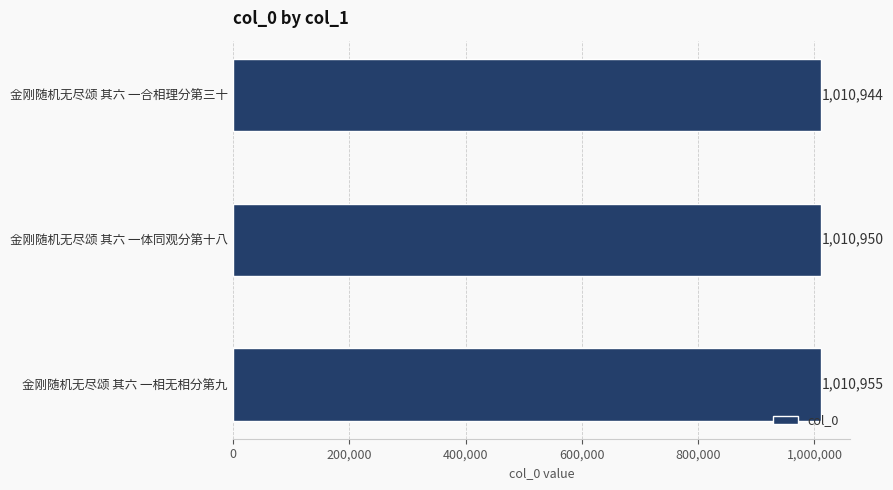

Rank the categories by value from highest to lowest.

金刚随机无尽颂 其六 一相无相分第九, 金刚随机无尽颂 其六 一体同观分第十八, 金刚随机无尽颂 其六 一合相理分第三十